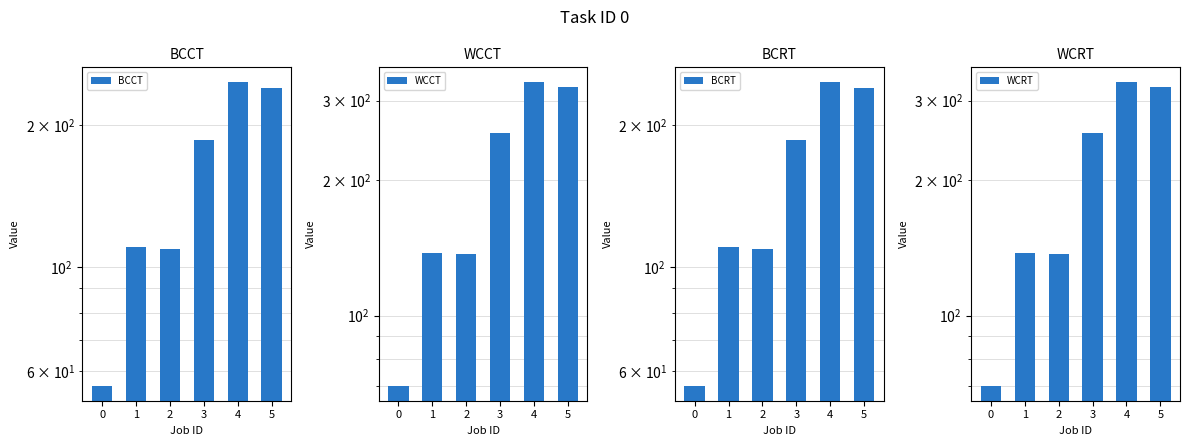

Rank the series at 5 from lowest to highest value.

BCCT, BCRT, WCCT, WCRT